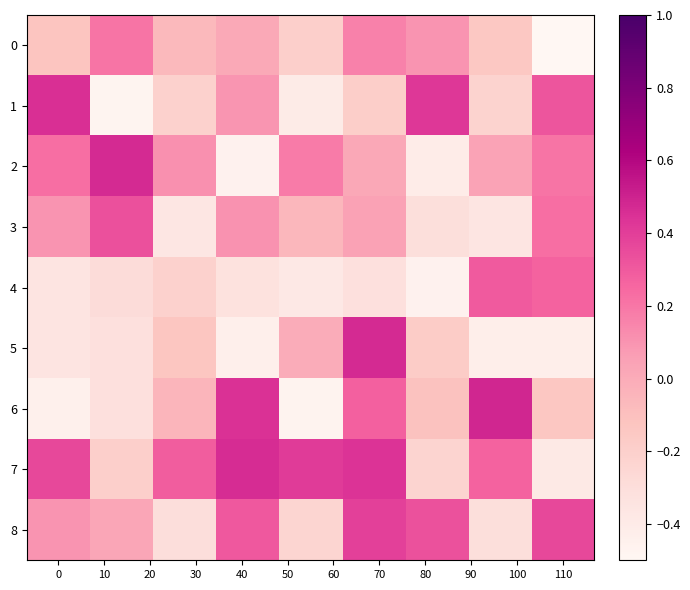

Which category has the lowest value across all series?

110